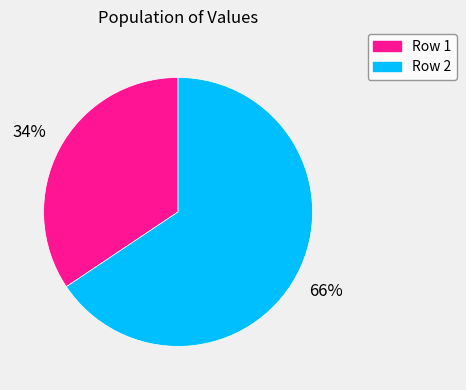

Combined, do Row 2 and Row 1 account for over 50%?

Yes